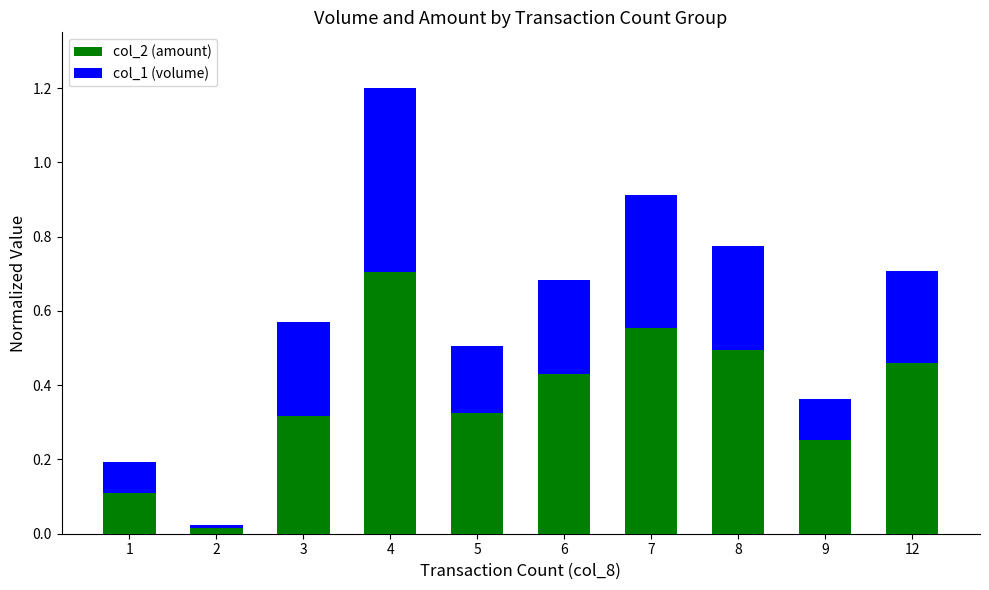

The col_2 (amount) series shows 0.8 at 8. True or false?

False